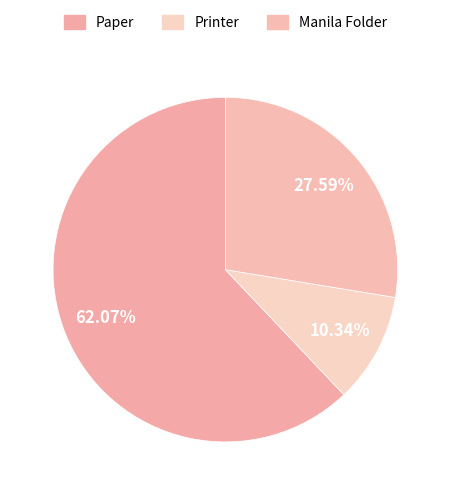

True or false: Manila Folder accounts for 28% of the total.

True